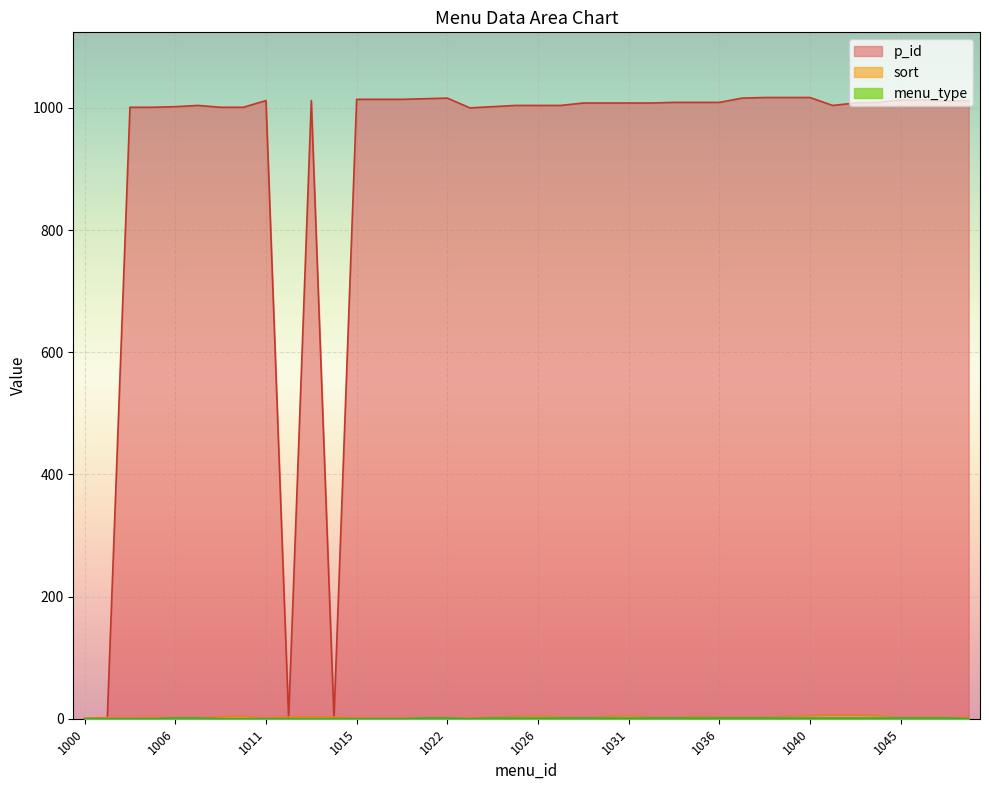

How many lines are shown in the chart?

3